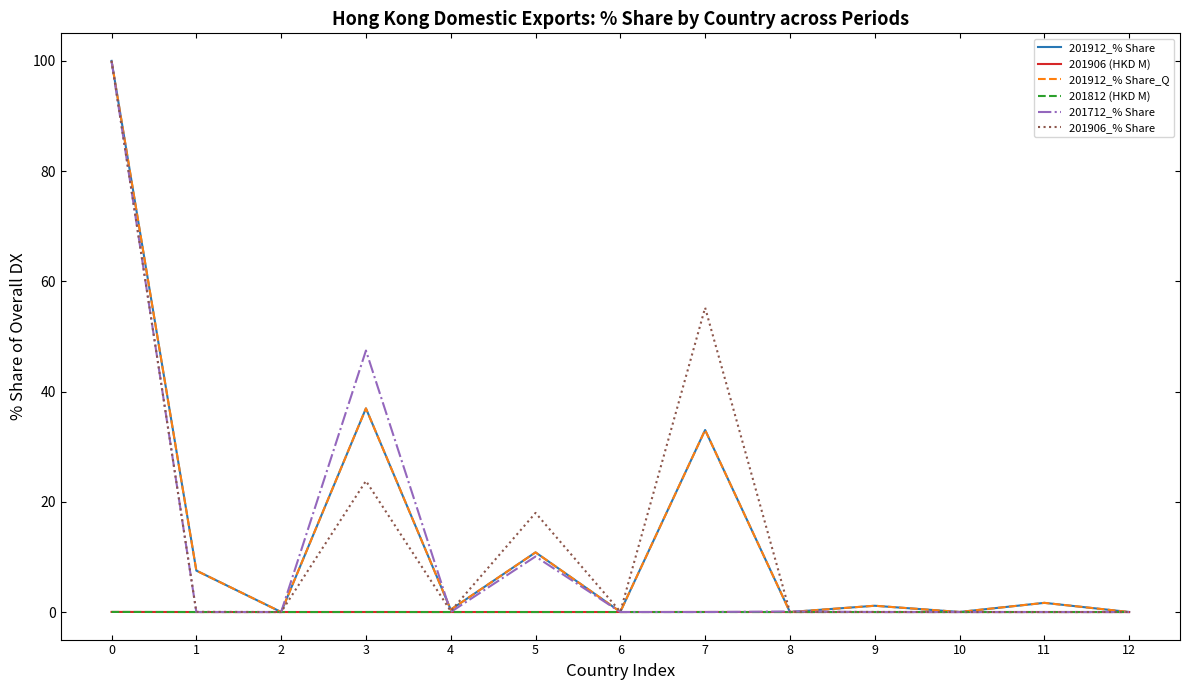

Is it true that 201912_% Share equals 136.0 at 0?

False